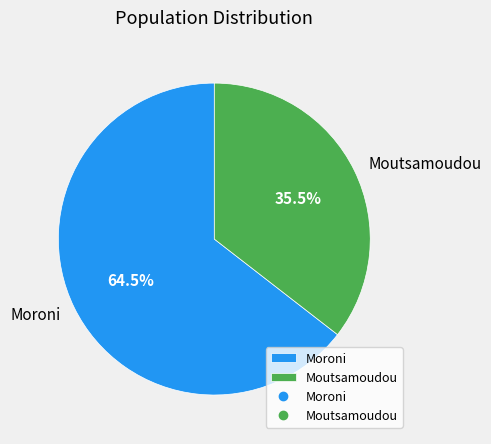

How many slices are in this pie chart?

2